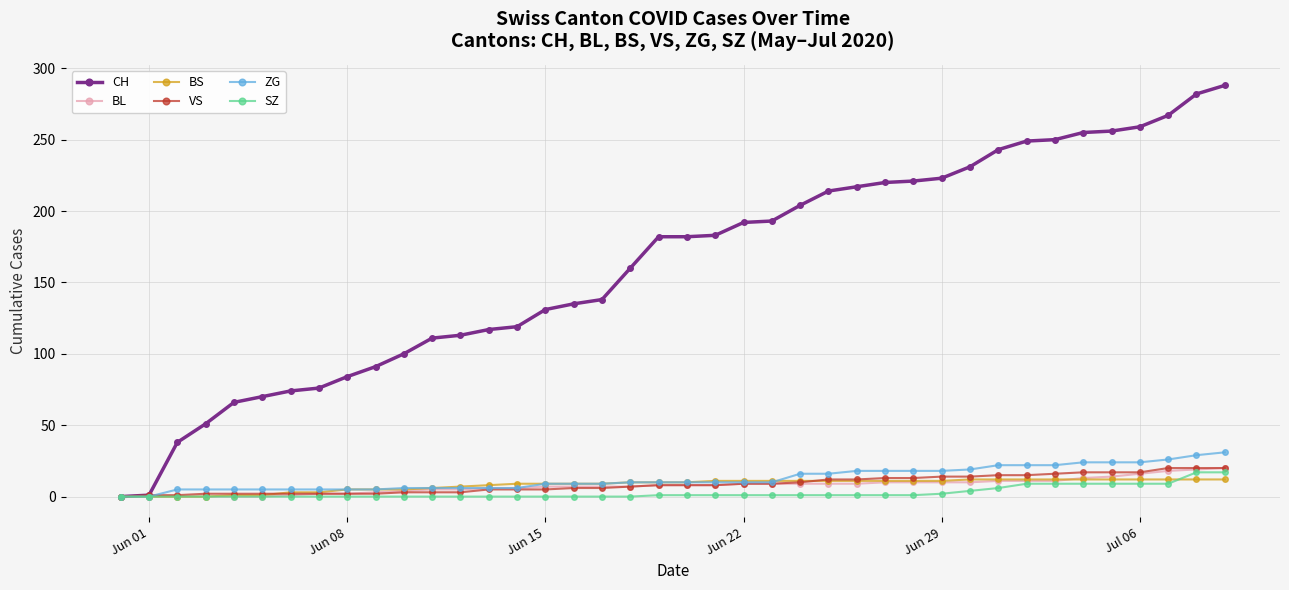

Which series has the largest range (max minus min)?

CH